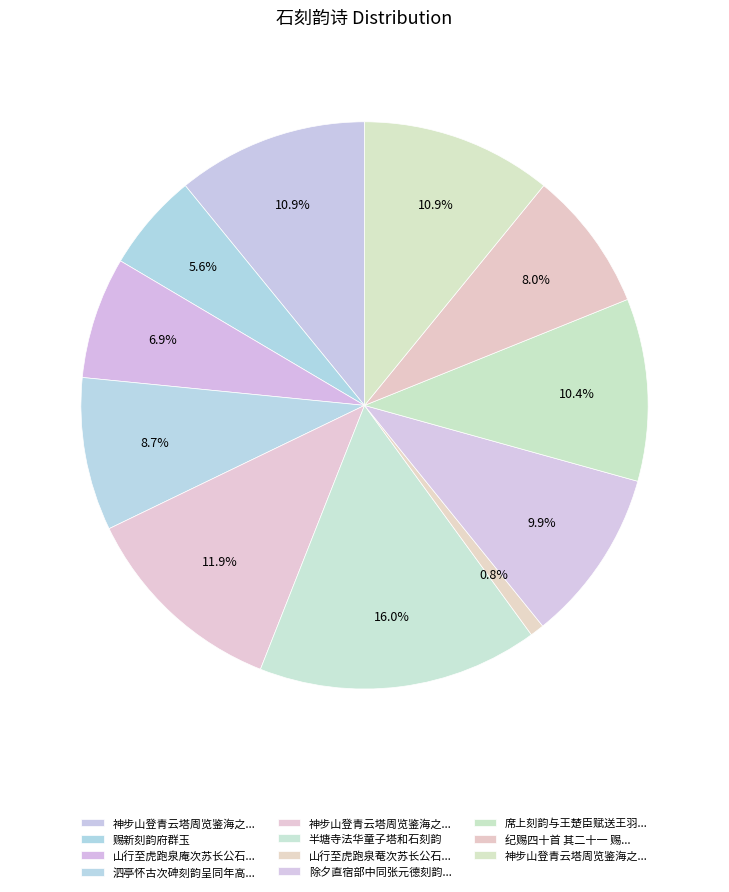

How many slices are in this pie chart?

11